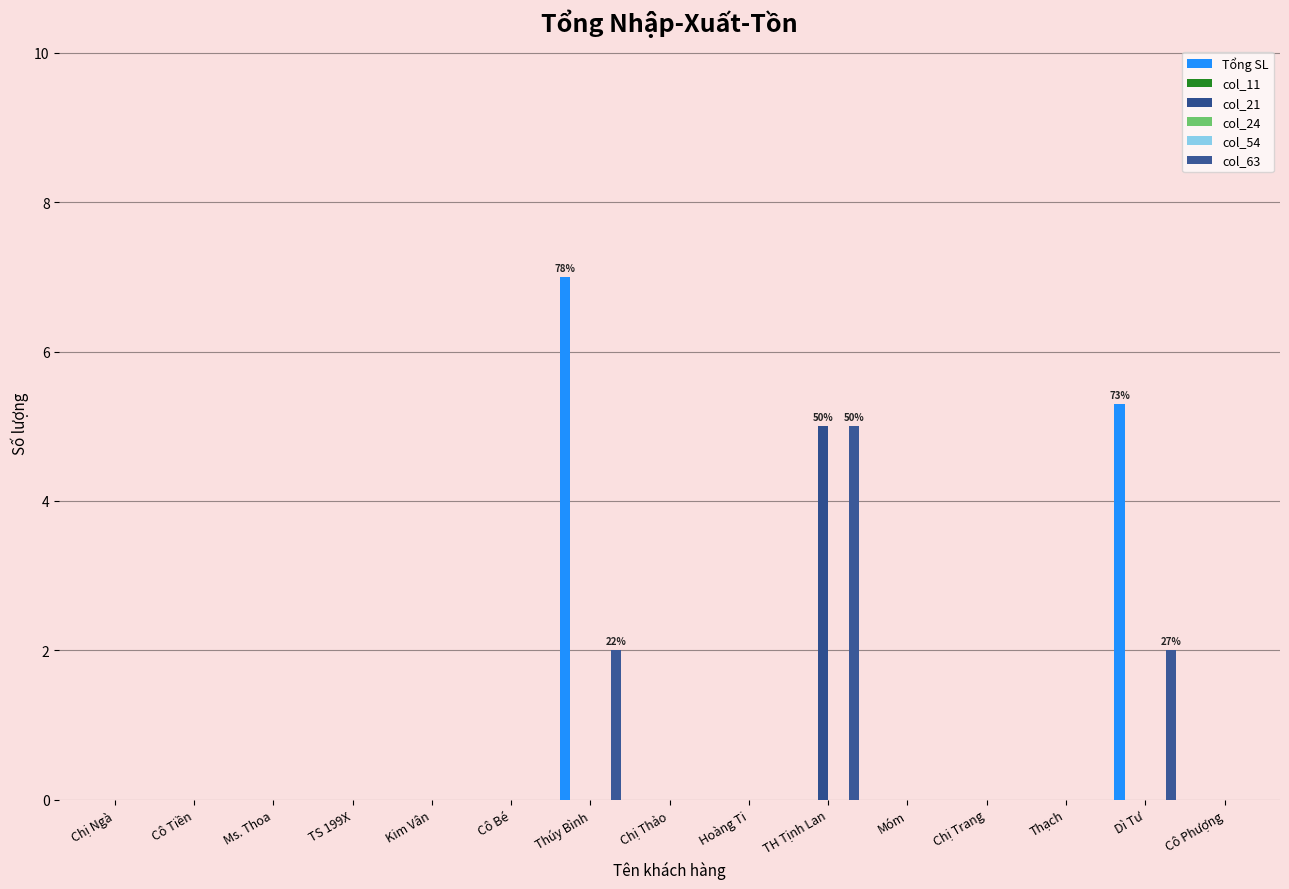

Count the number of categories in the chart.

15